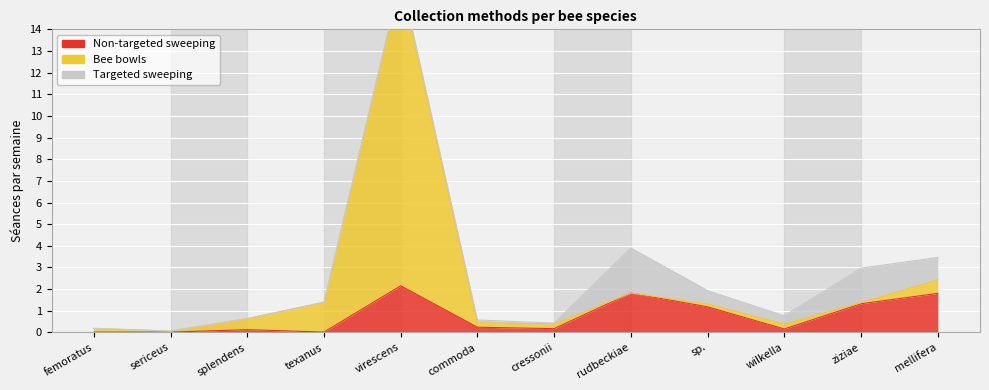

True or false: Non-targeted sweeping and Bee bowls intersect in this chart.

False